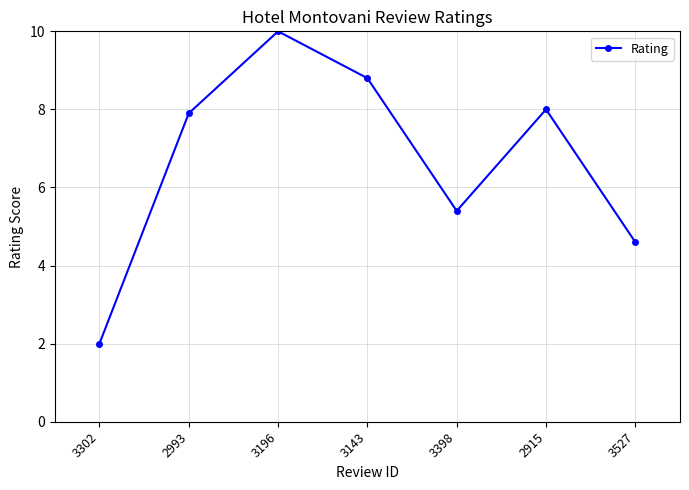

Between 3302 and 2915, which is larger?

2915